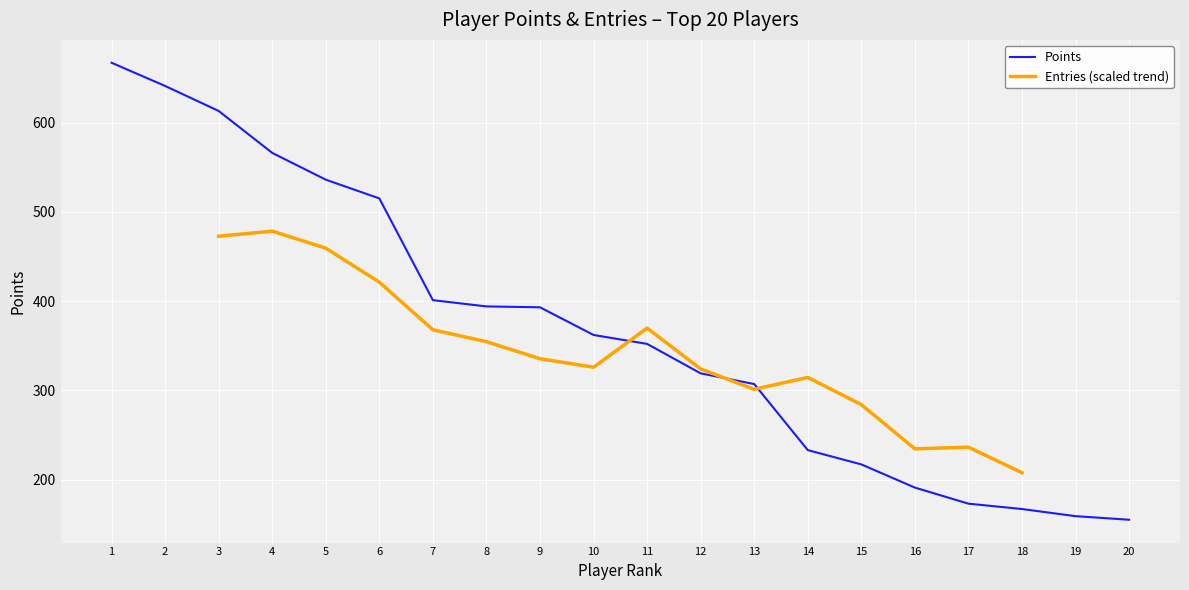

What is the greatest value displayed?

667